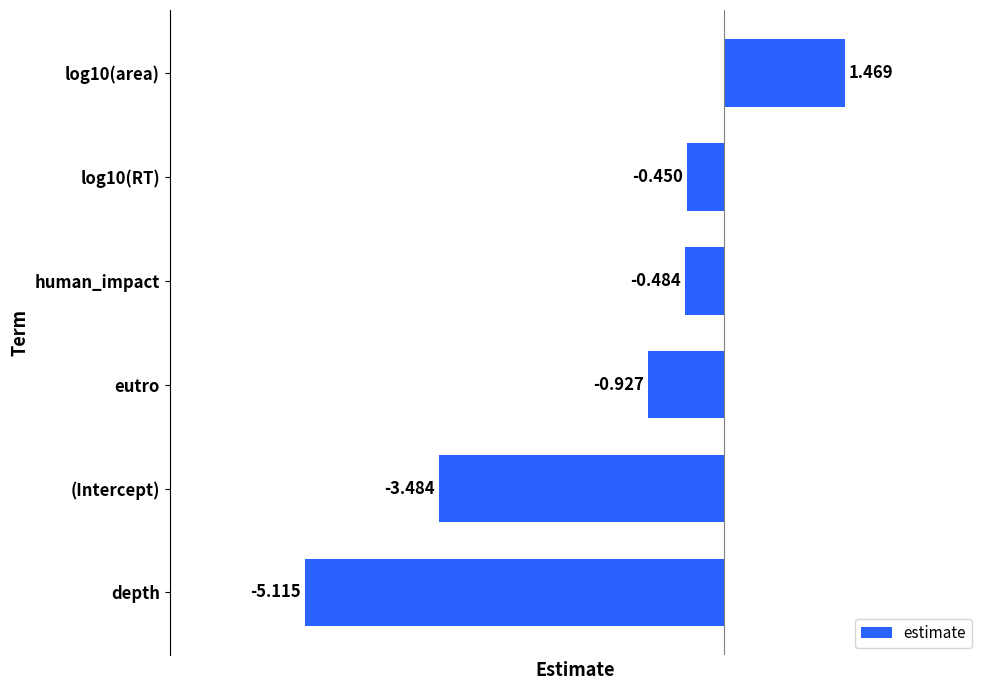

At which label is the value closest to -1?

eutro